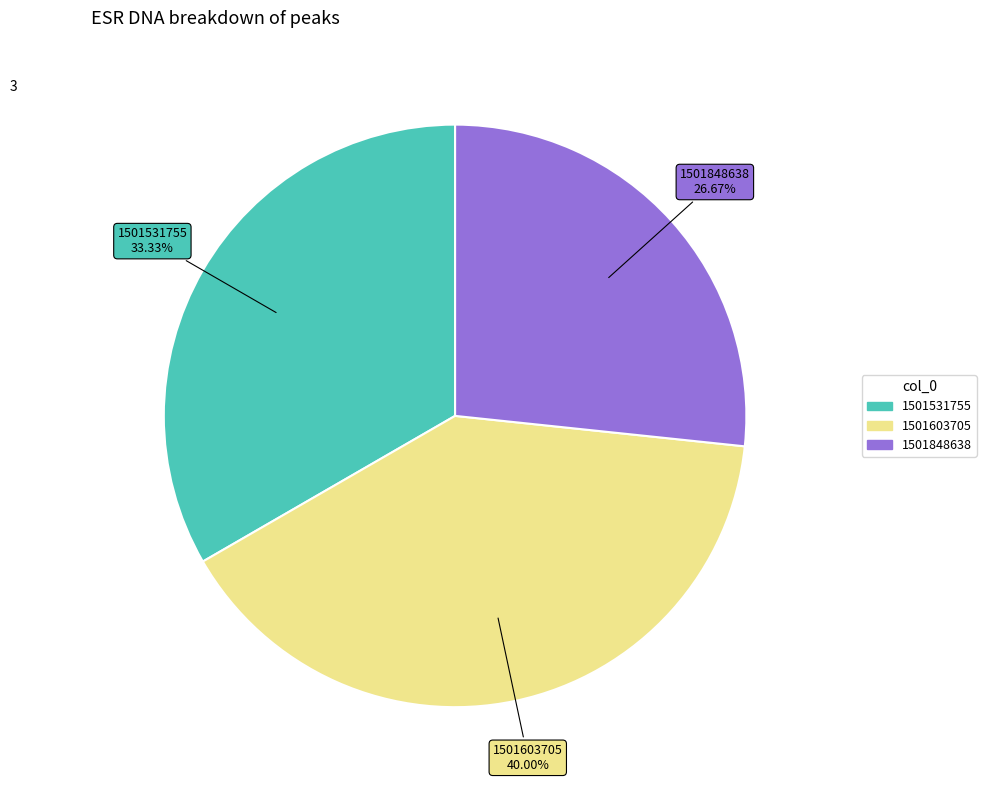

Rank the categories by value from lowest to highest.

1501848638, 1501531755, 1501603705